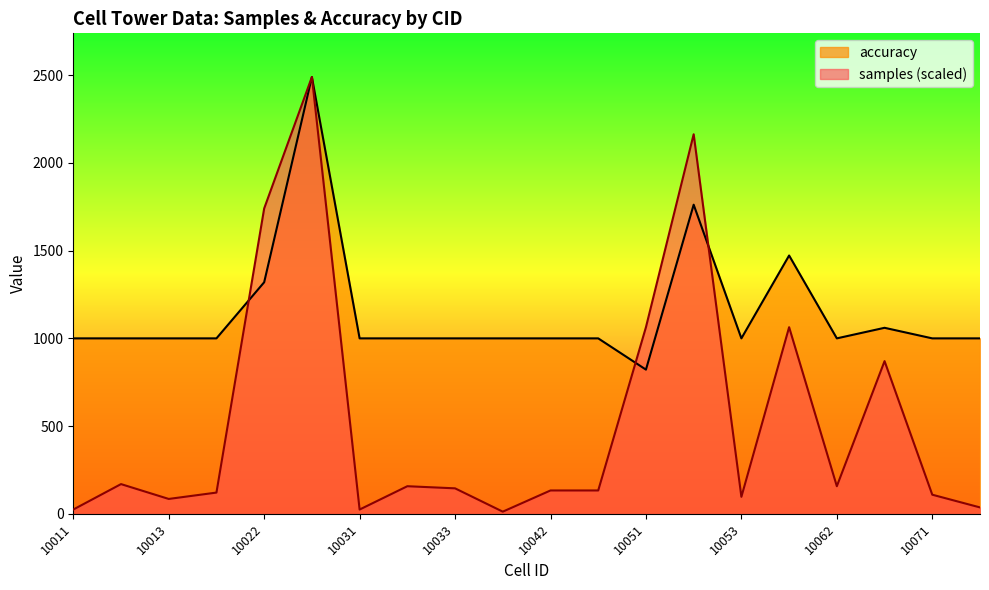

The accuracy series shows 1060.3 at 10063. True or false?

True